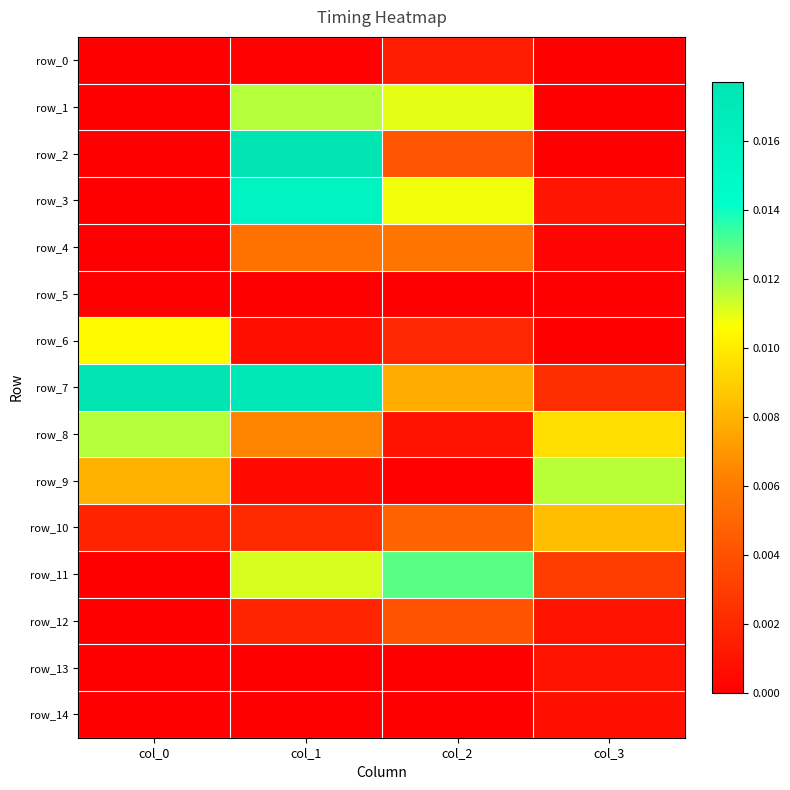

Rank the series by their maximum value, from lowest to highest.

row_5, row_14, row_13, row_0, row_12, row_4, row_10, row_6, row_9, row_8, row_1, row_11, row_3, row_2, row_7